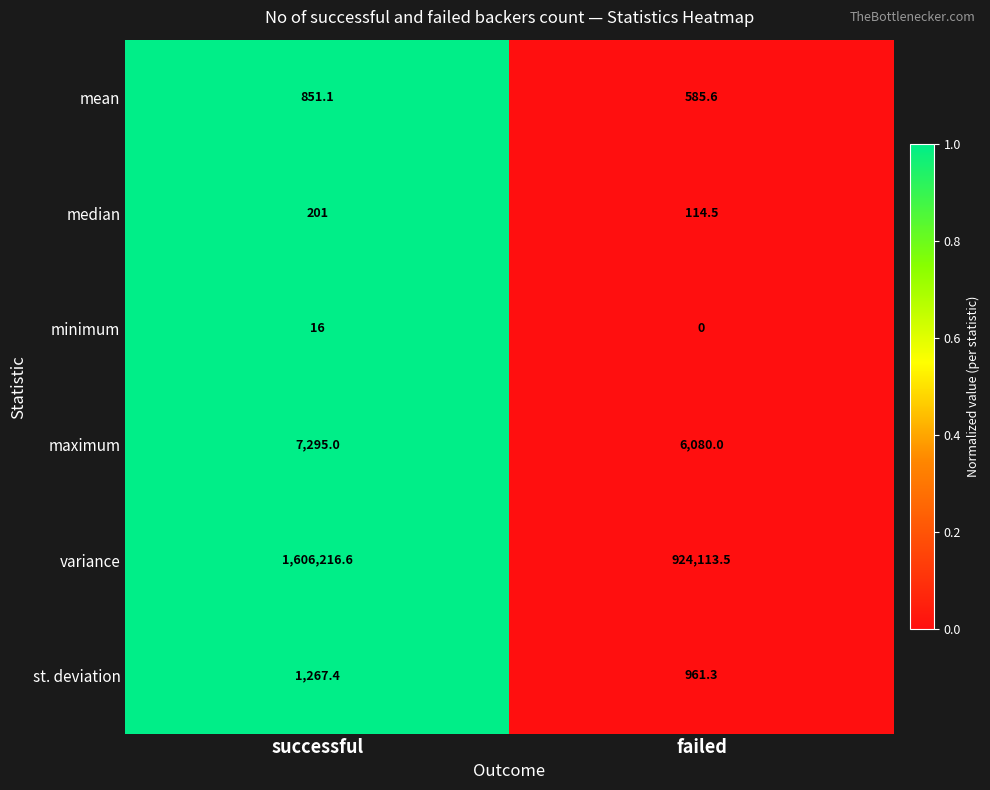

Count the number of data series in this chart.

6